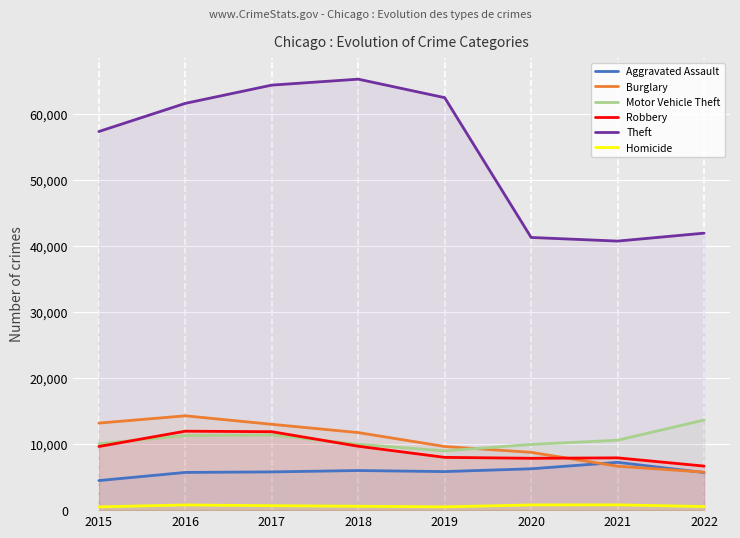

How many values in the Theft series exceed 61618?

3